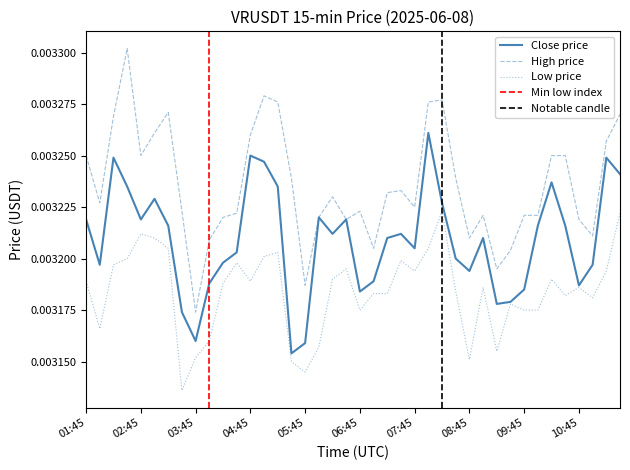

At which label does High price reach its minimum?

03:45